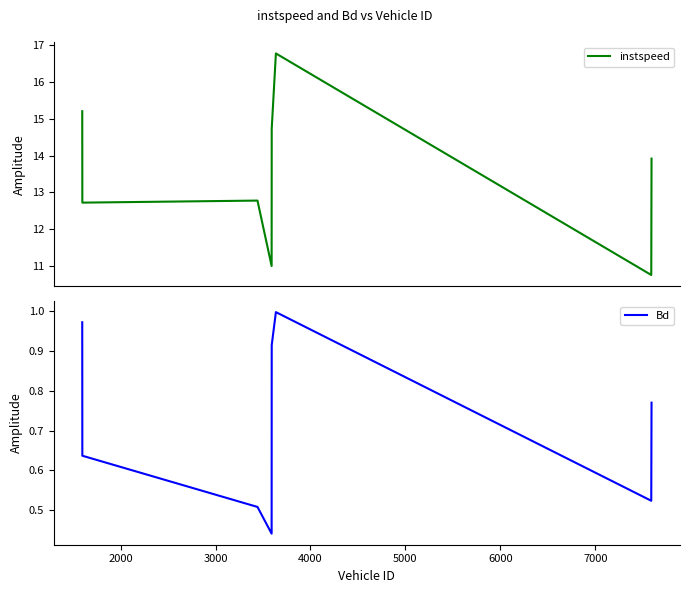

Reading left to right, what are all the values shown in this chart?

instspeed: 15.2	12.7	12.8	11.0	14.7	16.8	10.8	13.9
Bd: 1.0	0.6	0.5	0.4	0.9	1.0	0.5	0.8